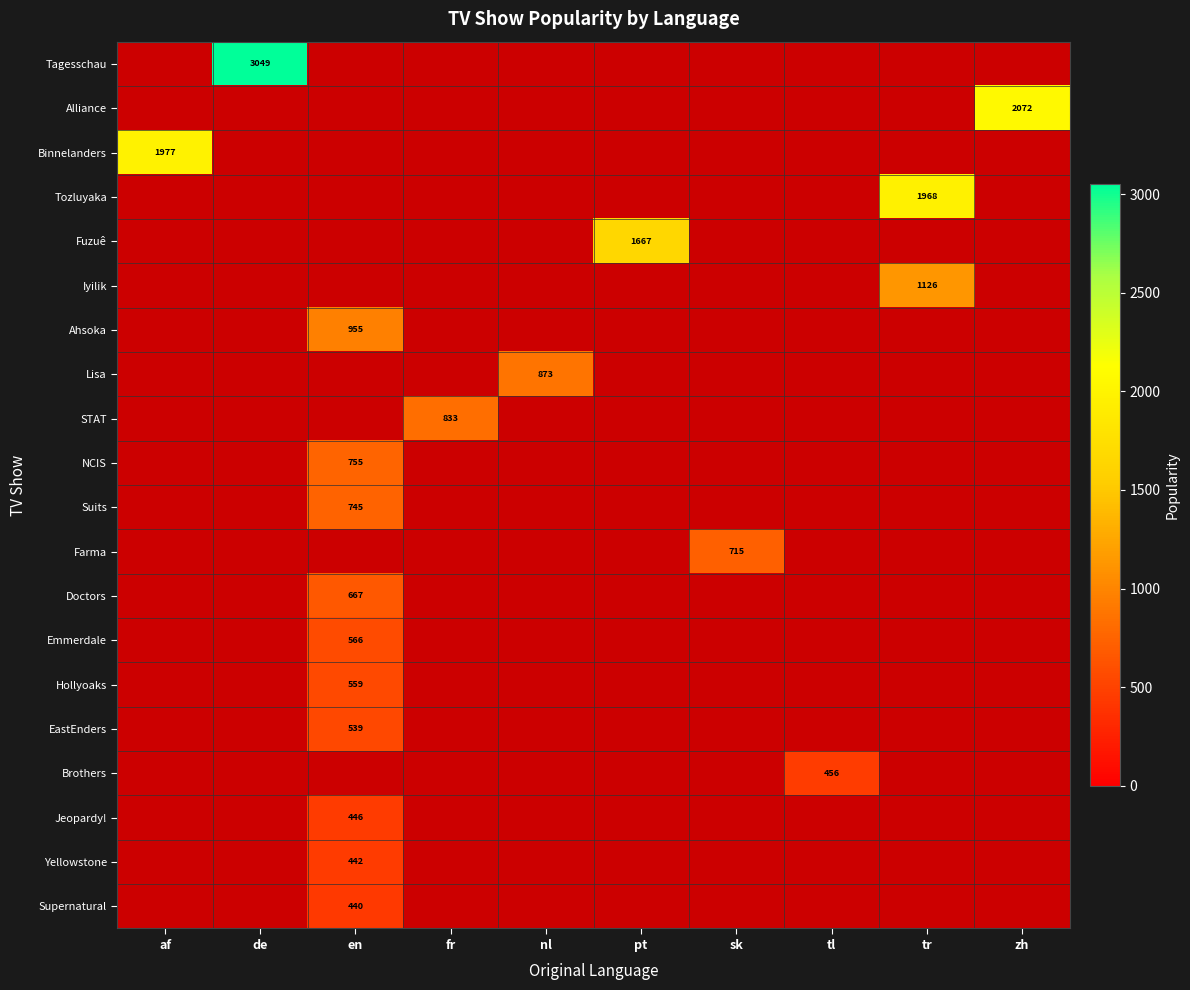

The Iyilik series shows 645.4 at tr. True or false?

False